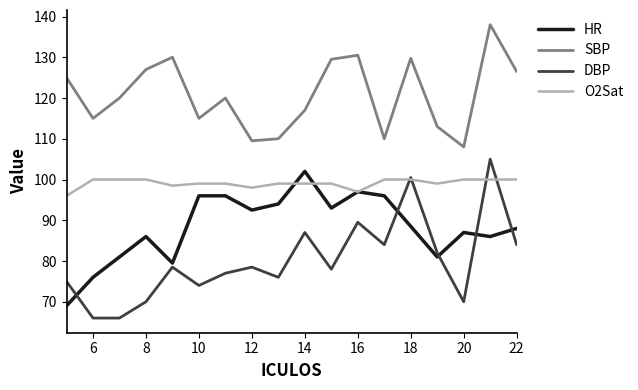

Which series has the largest total across all categories?

SBP